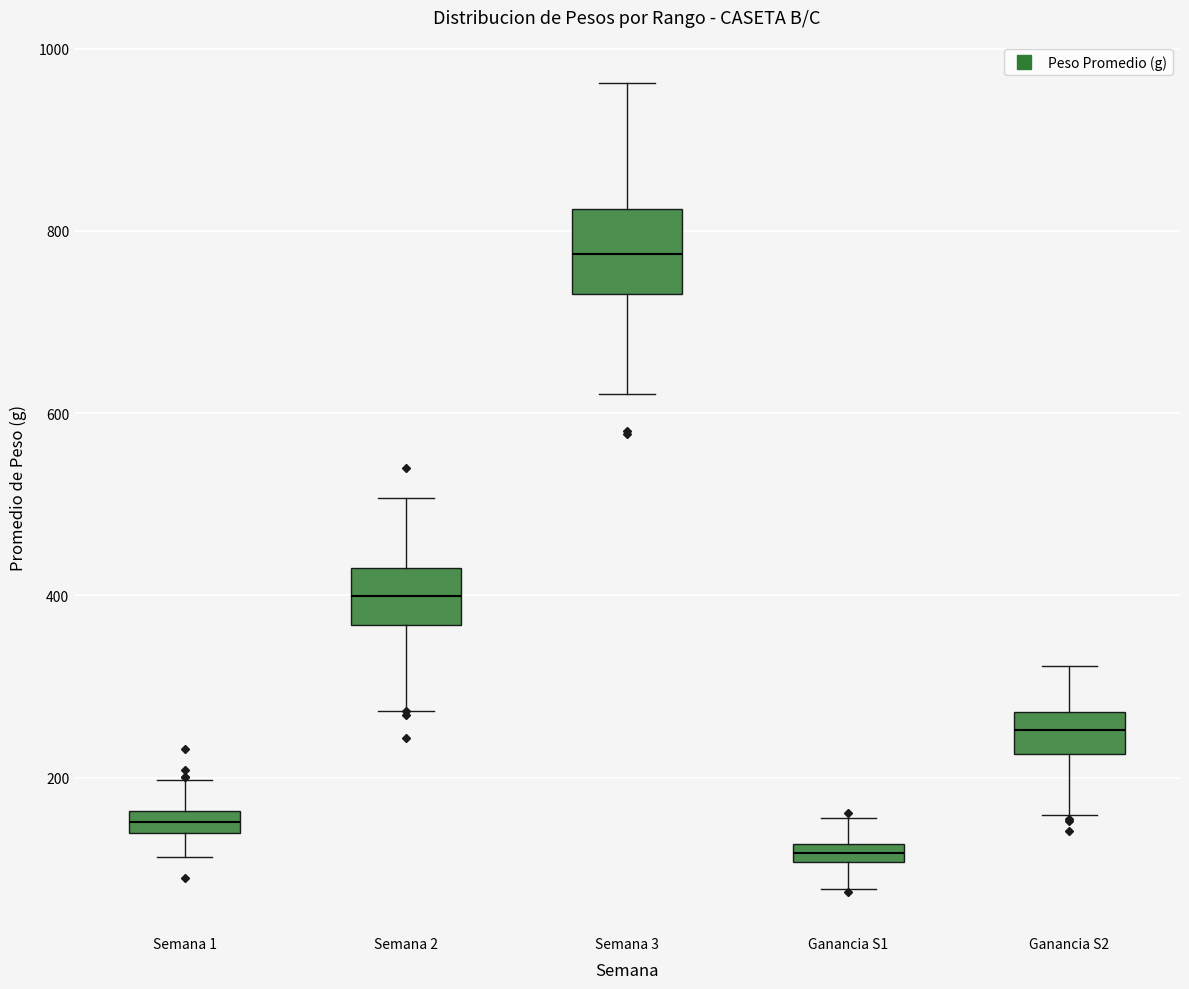

Where is the lower edge of the box for Semana 1 on the y-axis? The values are not printed on the chart, so give them approximately, as read against the axis.

140